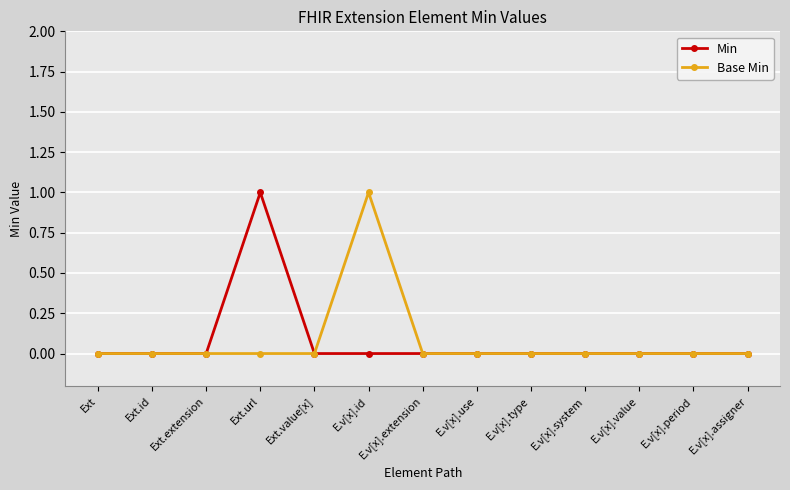

How many Min values are between 0 and 1?

13